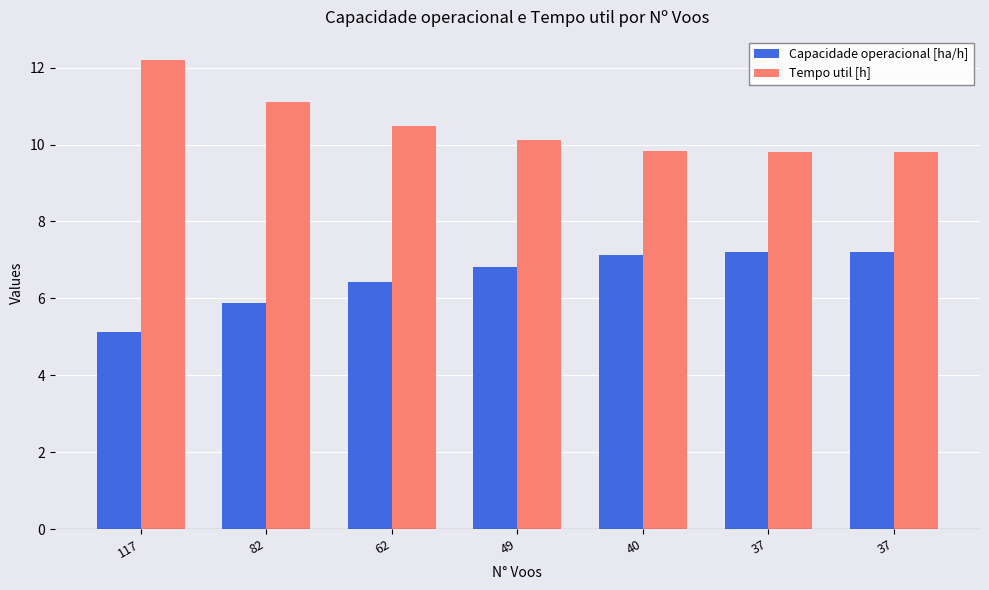

How many data points in Capacidade operacional [ha/h] are less than 6?

2